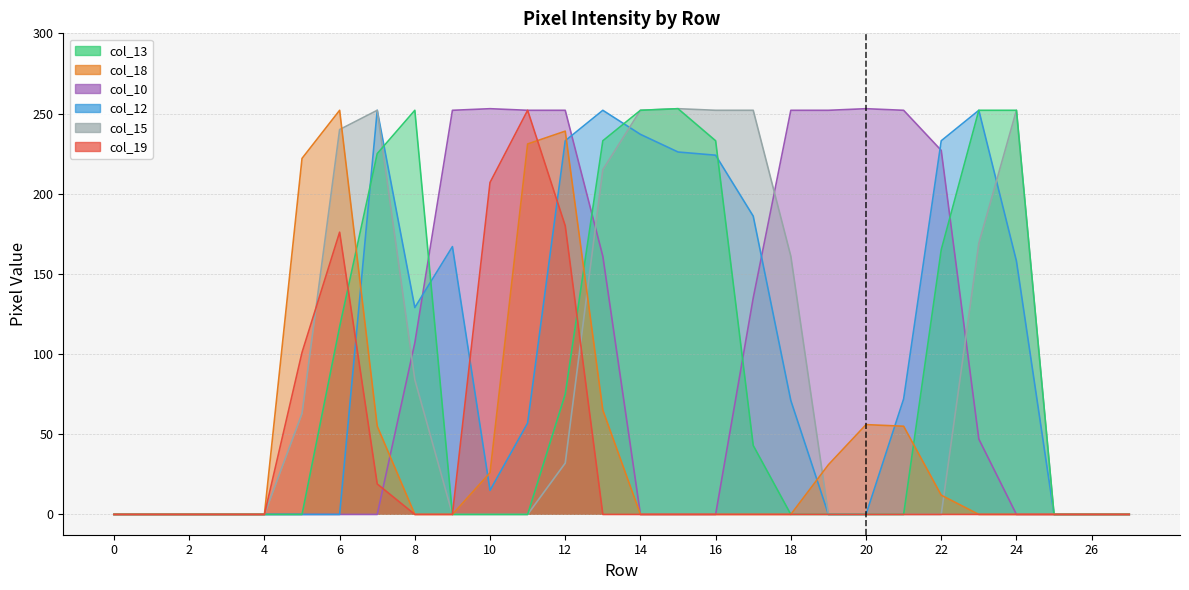

True or false: col_10 and col_12 cross at least once.

True